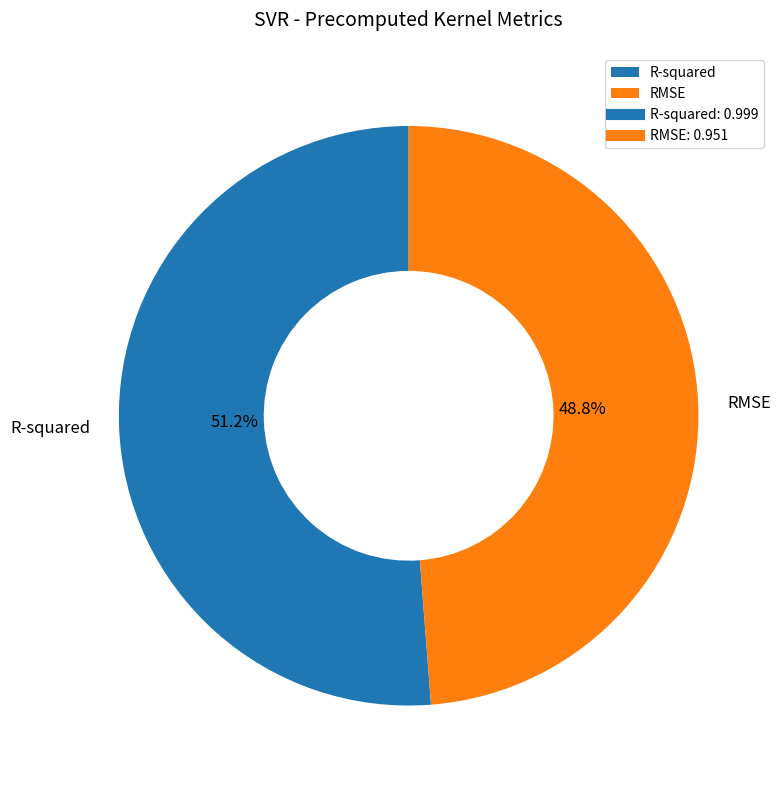

Does RMSE represent more than half of the total?

No